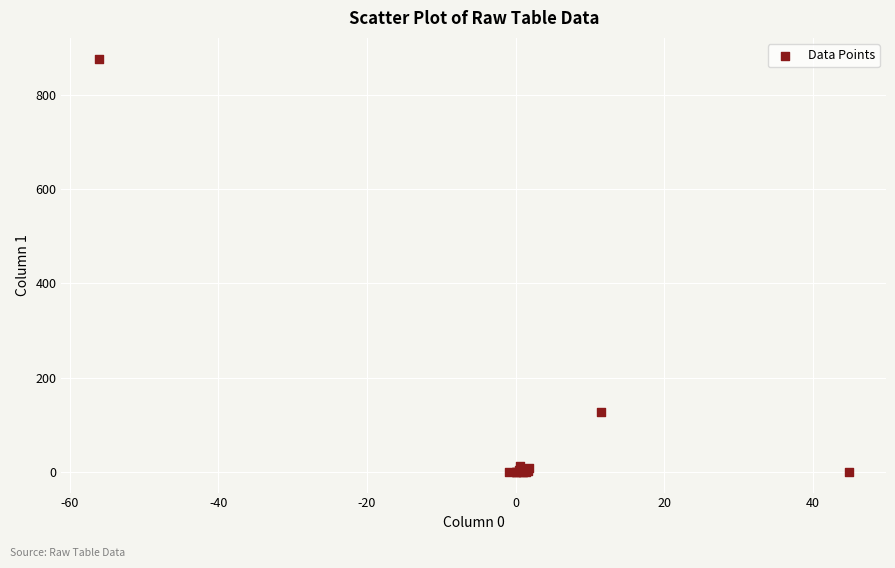

What Y value in the scatter plot is closest to 438?

128.1